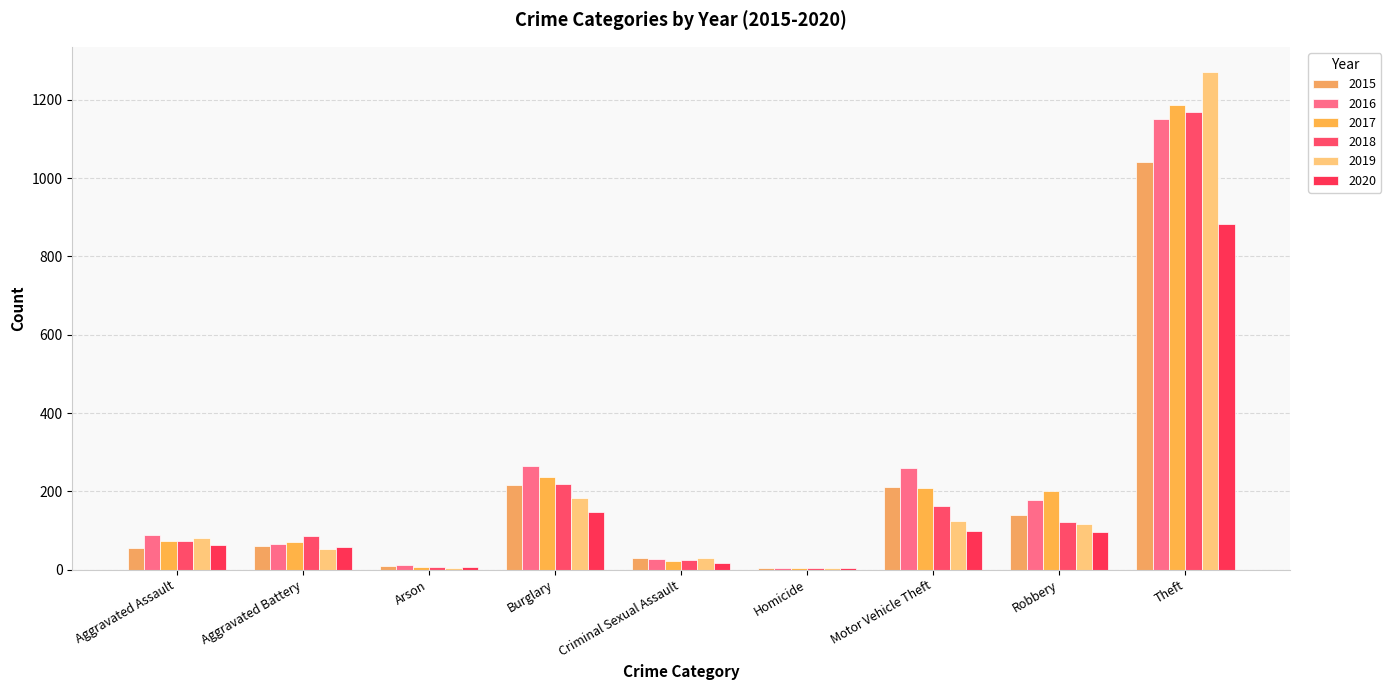

What is the difference between the highest and lowest values at Theft?

388